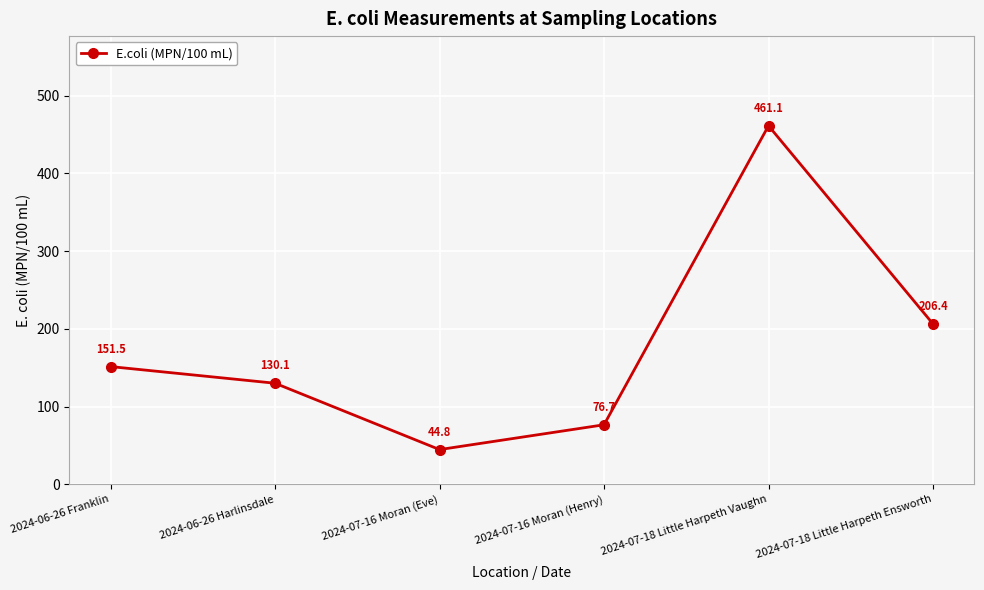

How many values exceed 151?

3